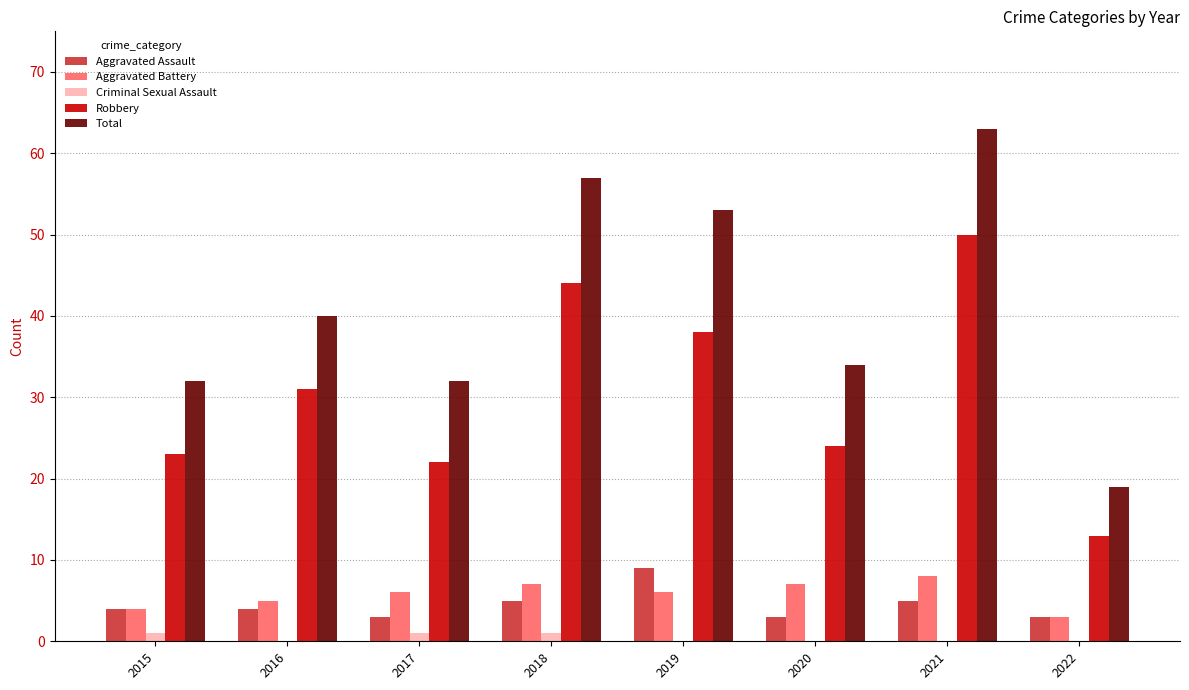

How many groups of bars are there?

8